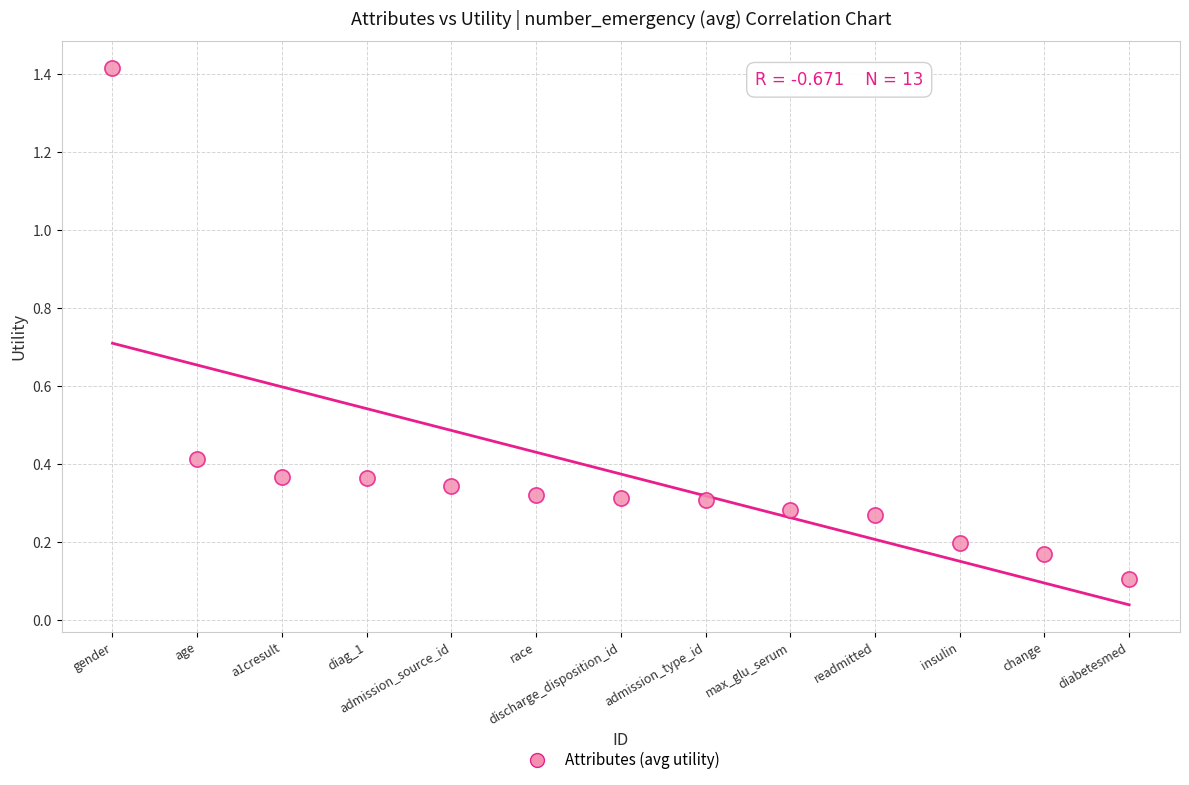

What is the range of X values (max minus min)?

12.0